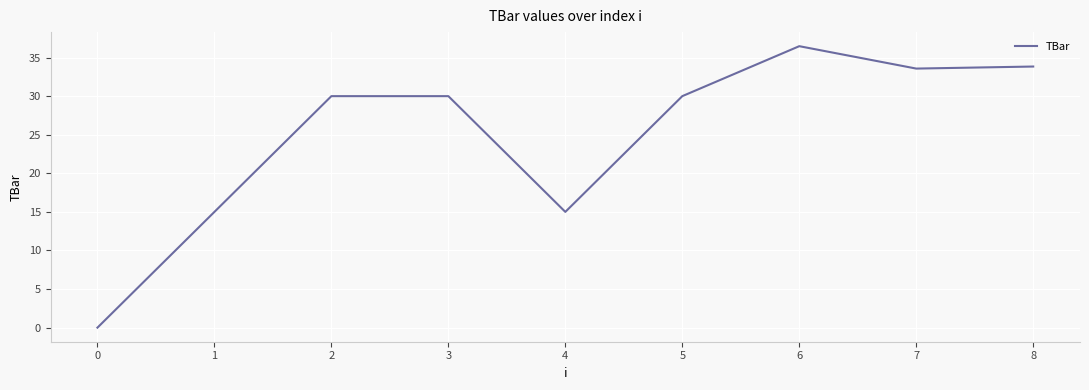

Approximately how many times larger is the value at 2 compared to 1?

2.0